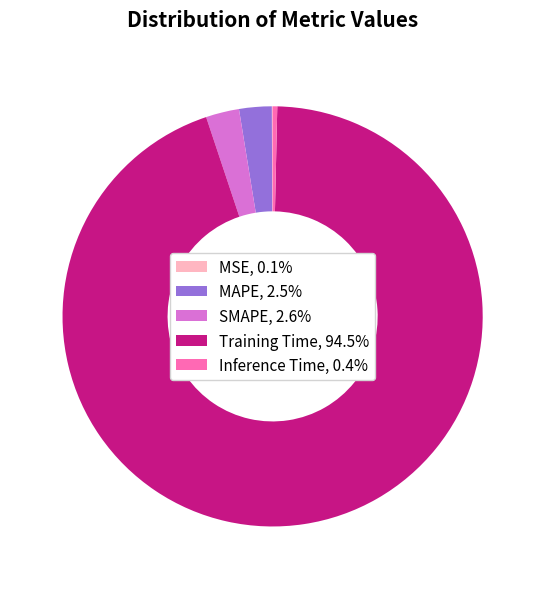

The MAPE slice represents 3% of the pie. True or false?

True